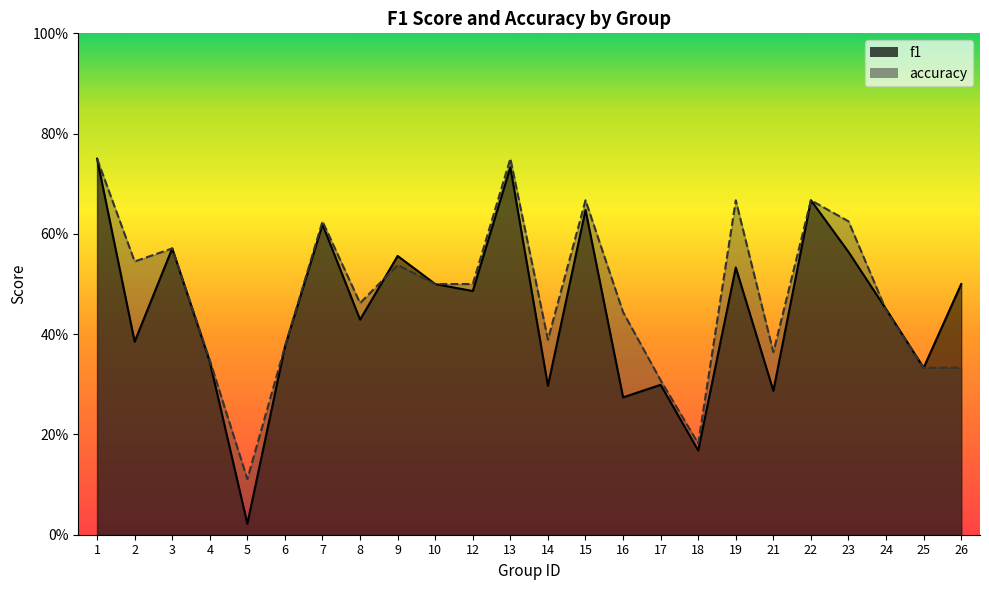

How many categories are shown in the chart?

24